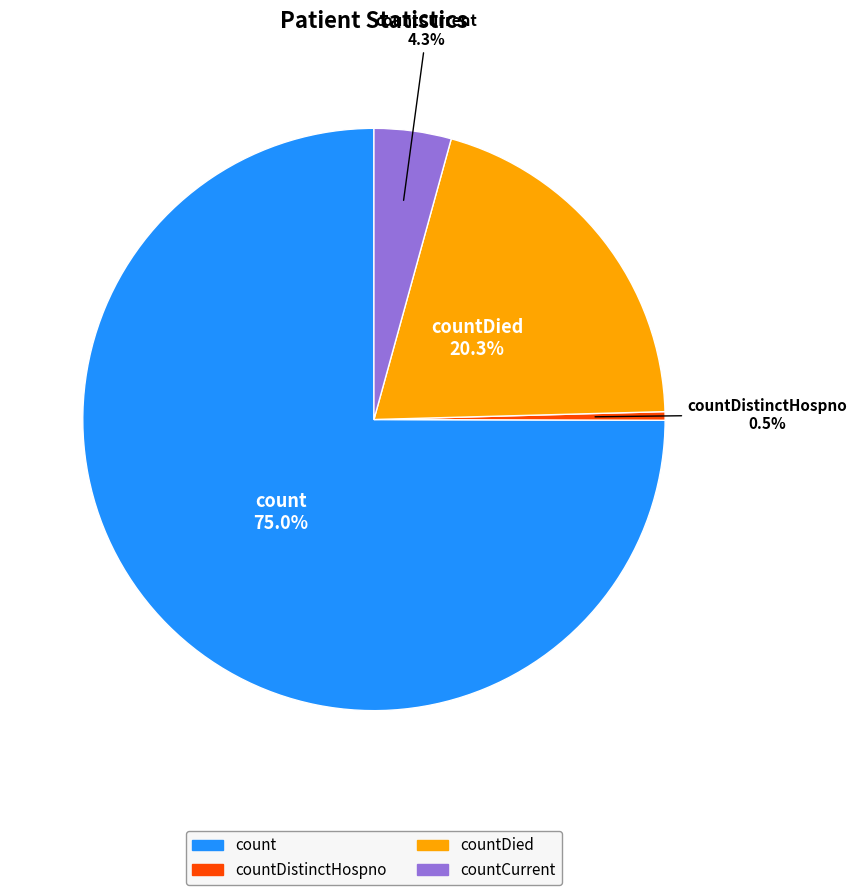

Is there a majority slice in this chart?

Yes